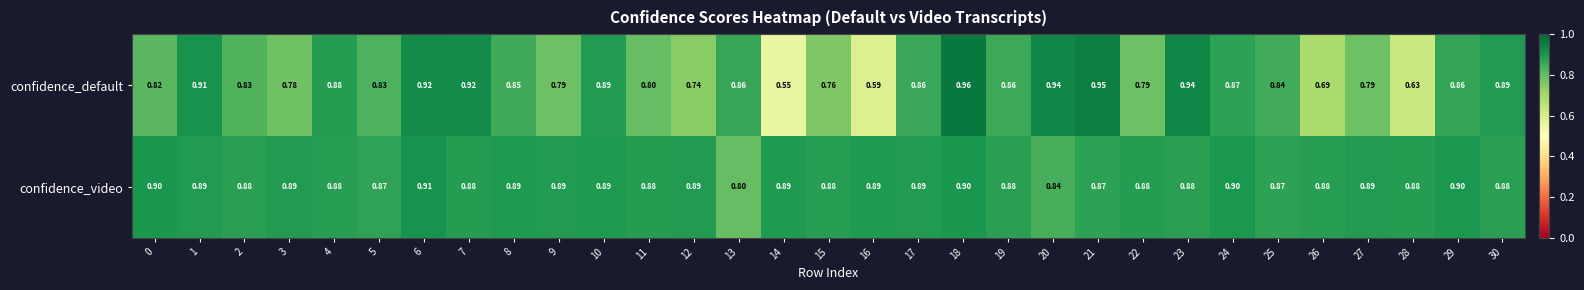

What is the total value across all series at 11?

1.7